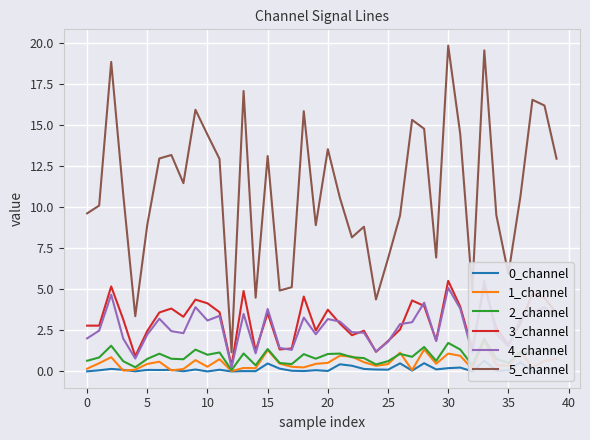

True or false: 5_channel and 3_channel intersect in this chart.

False